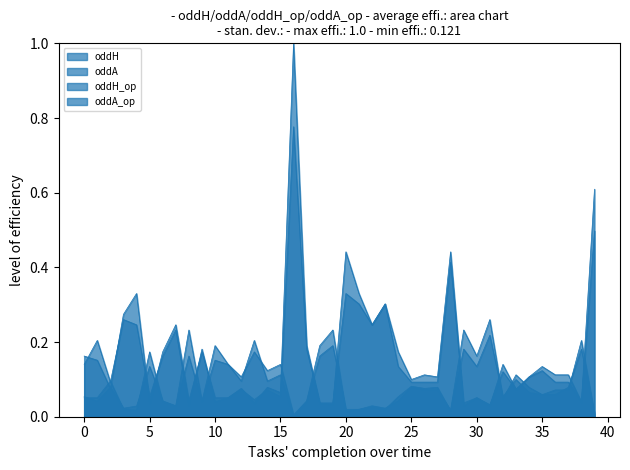

Which series changed the most between 9 and 36?

oddA_op